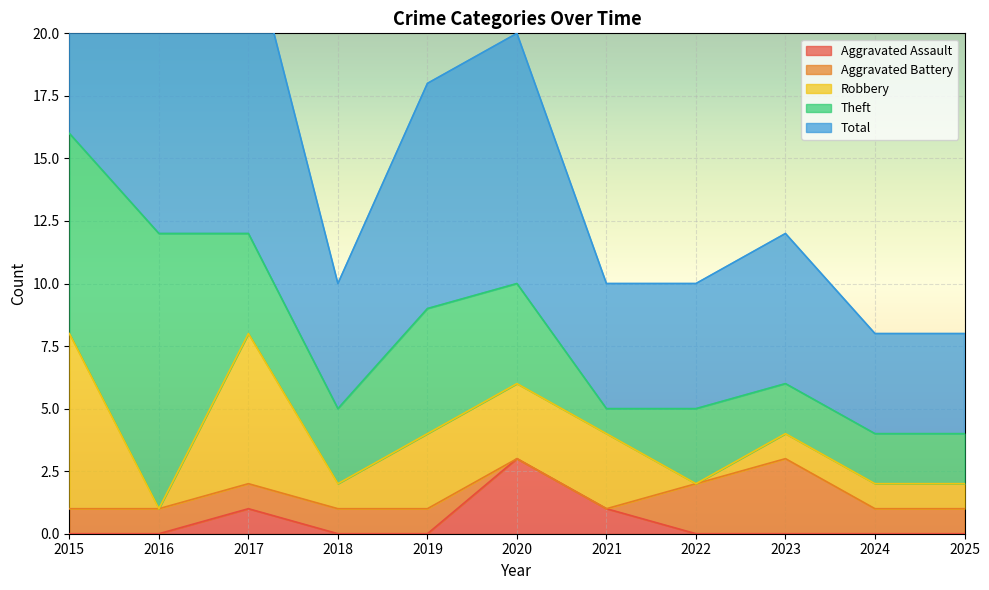

What is the difference between the highest and lowest values at 2025?

4